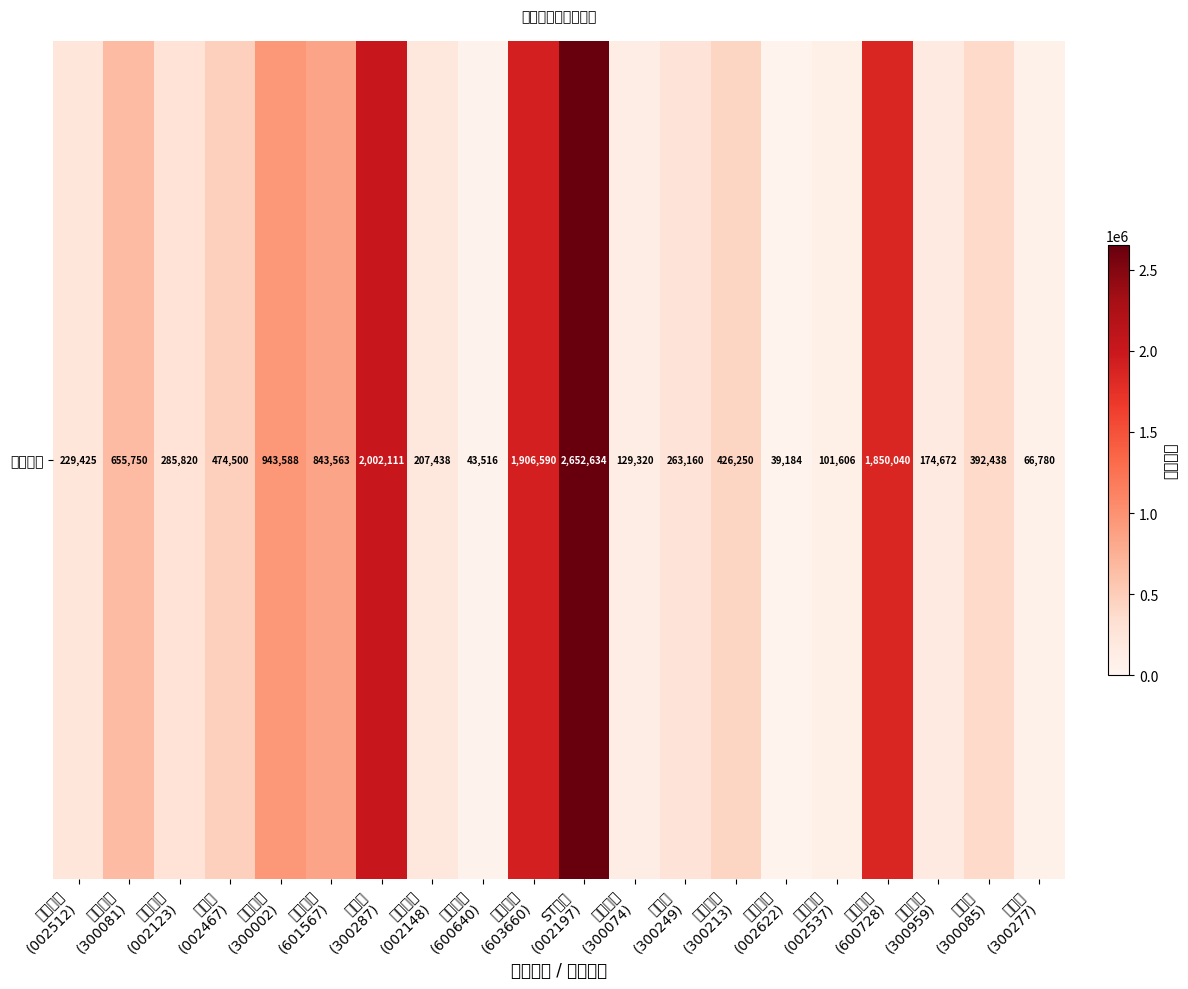

The value at 海联金汇
(002537) is 66966. True or false?

False